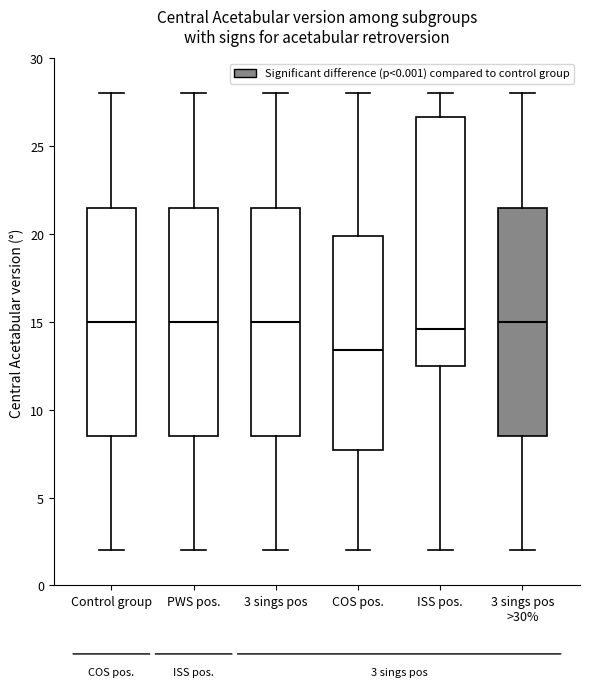

Comparing the boxes themselves (not the whiskers), which one is the tallest?

ISS pos.